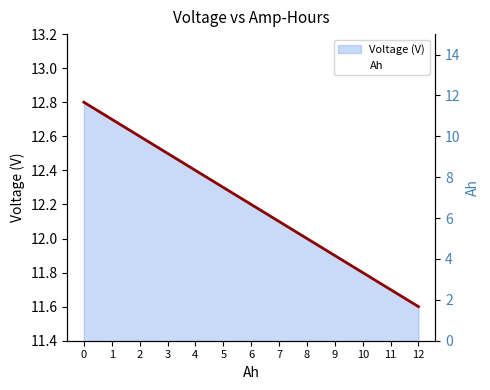

Reading right to left, transcribe all the data shown in this chart.

Voltage (V) line: 11.6	11.7	11.8	11.9	12.0	12.1	12.2	12.3	12.4	12.5	12.6	12.7	12.8
Ah: 12.0	11.0	10.0	9.0	8.0	7.0	6.0	5.0	4.0	3.0	2.0	1.0	0.0